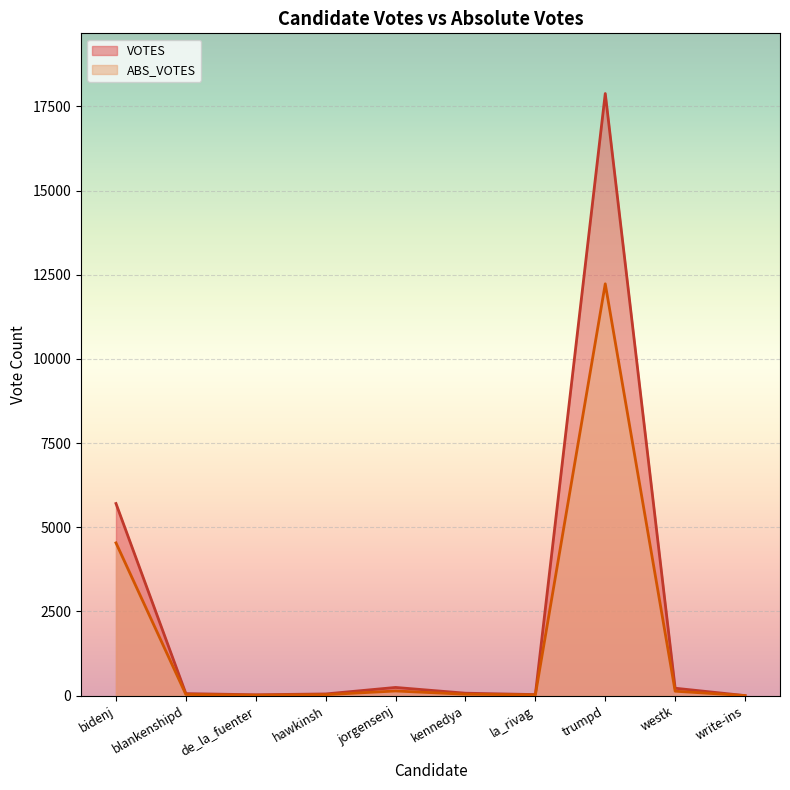

What is the maximum value for VOTES?

17883